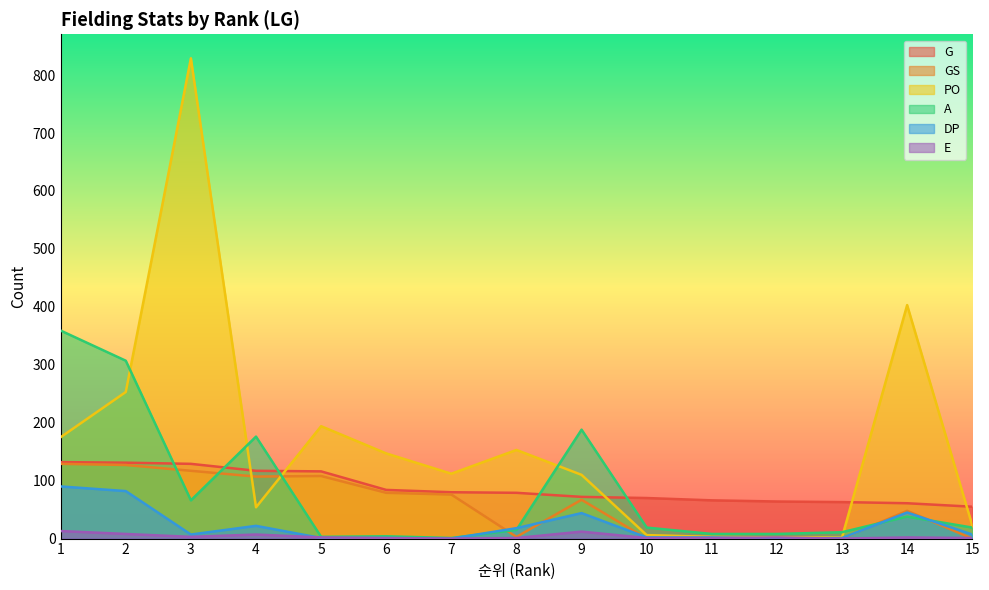

Between 8 and 13, which is larger?

8